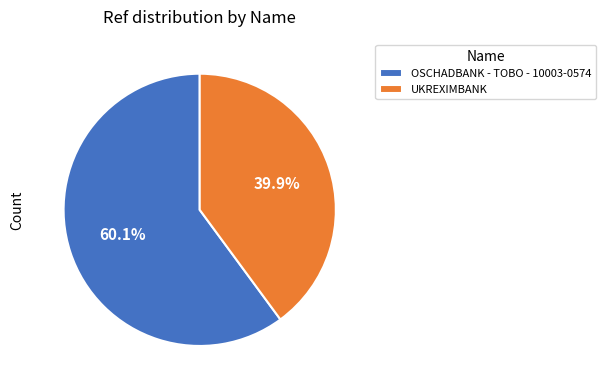

To the nearest percent, what portion does OSCHADBANK - TOBO - 10003-0574 represent?

60%